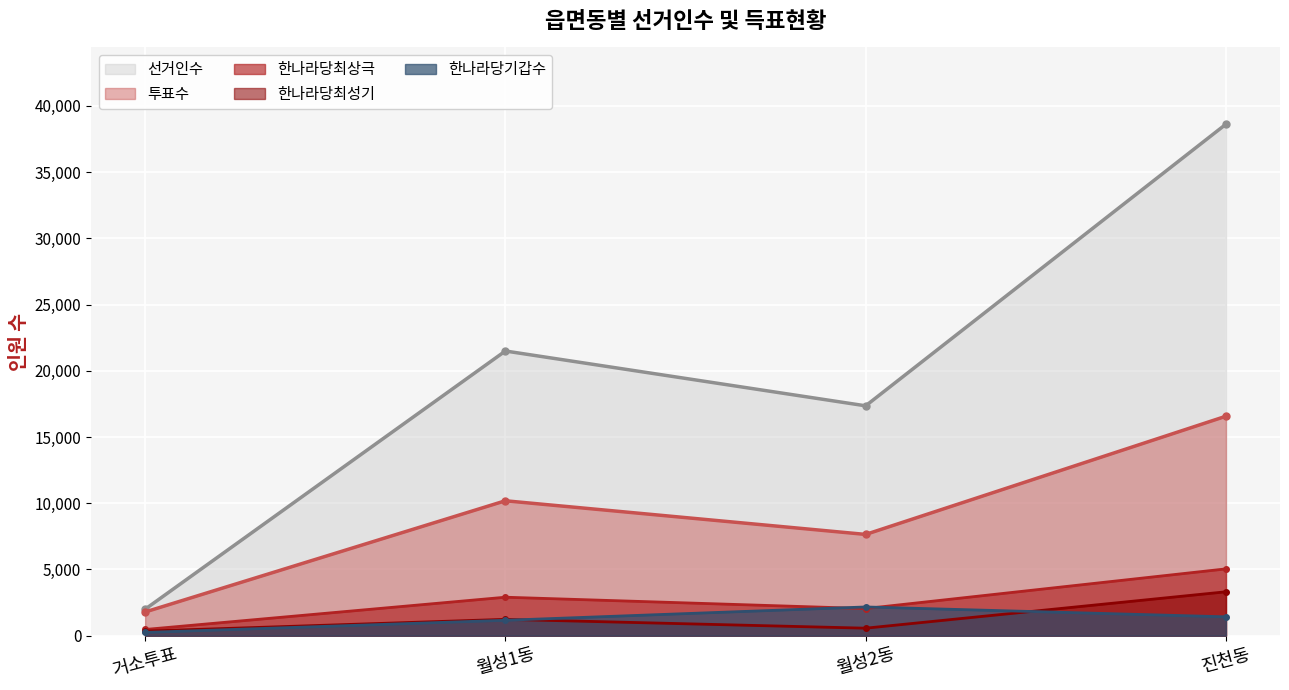

True or false: 한나라당최상극 and 투표수 intersect in this chart.

False